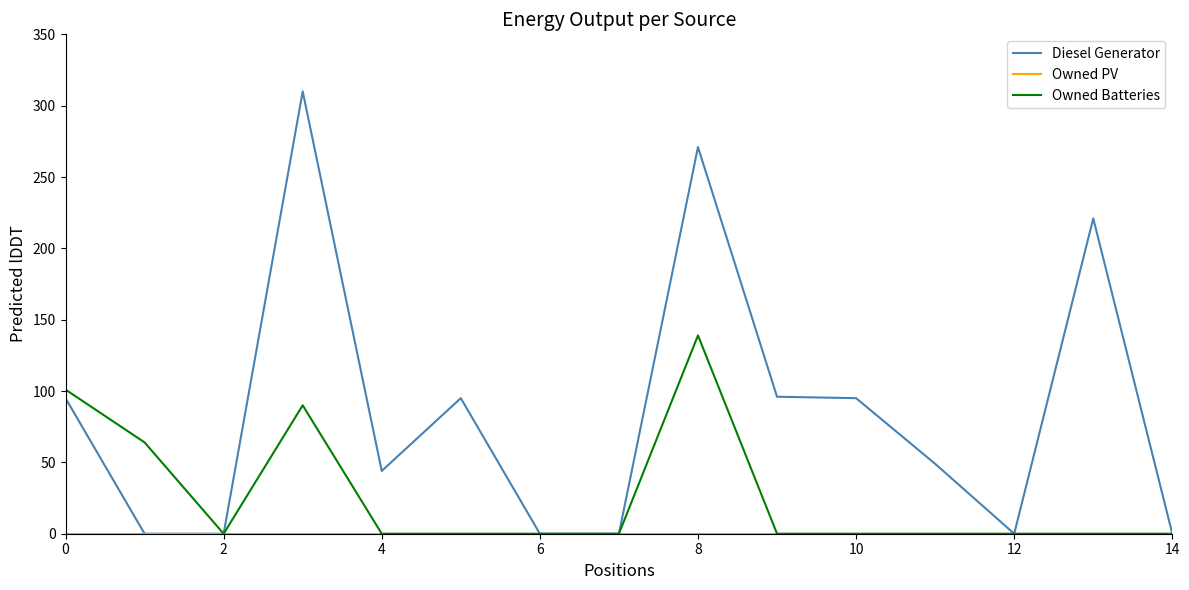

Which series has the largest total across all categories?

Diesel Generator